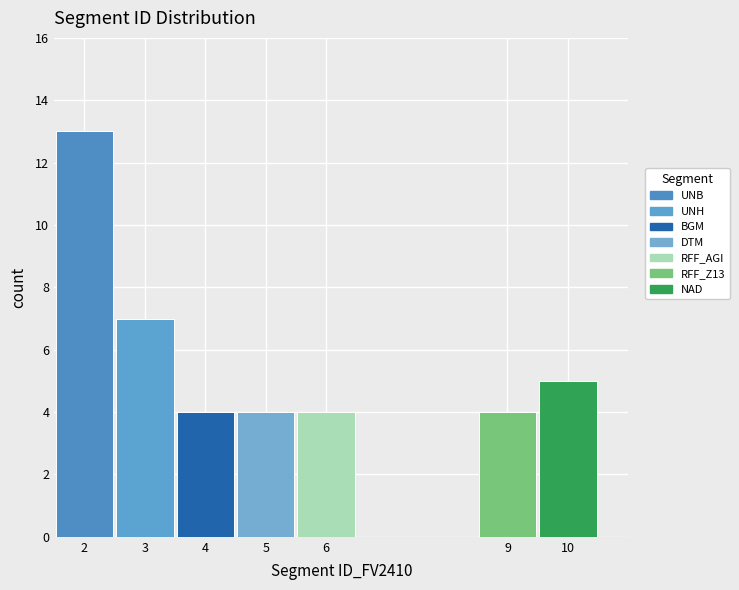

Reading left to right, transcribe this chart: for each stacked bar, give the range it covers on the x-axis and its total height. The values are not printed on the chart, so give them approximately, as read against the axis.

1.5 to 2.5: 13
2.5 to 3.5: 7
3.5 to 4.5: 4
4.5 to 5.5: 4
5.5 to 6.5: 4
6.5 to 7.5: 0
7.5 to 8.5: 0
8.5 to 9.5: 4
9.5 to 10.5: 5